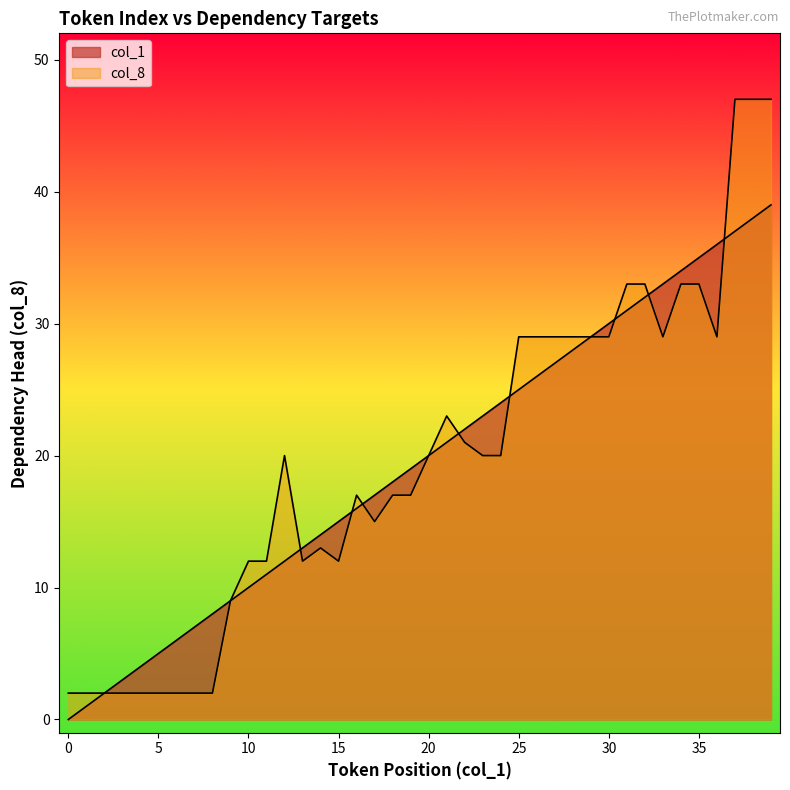

Where is col_8 nearest to the value 24?

21